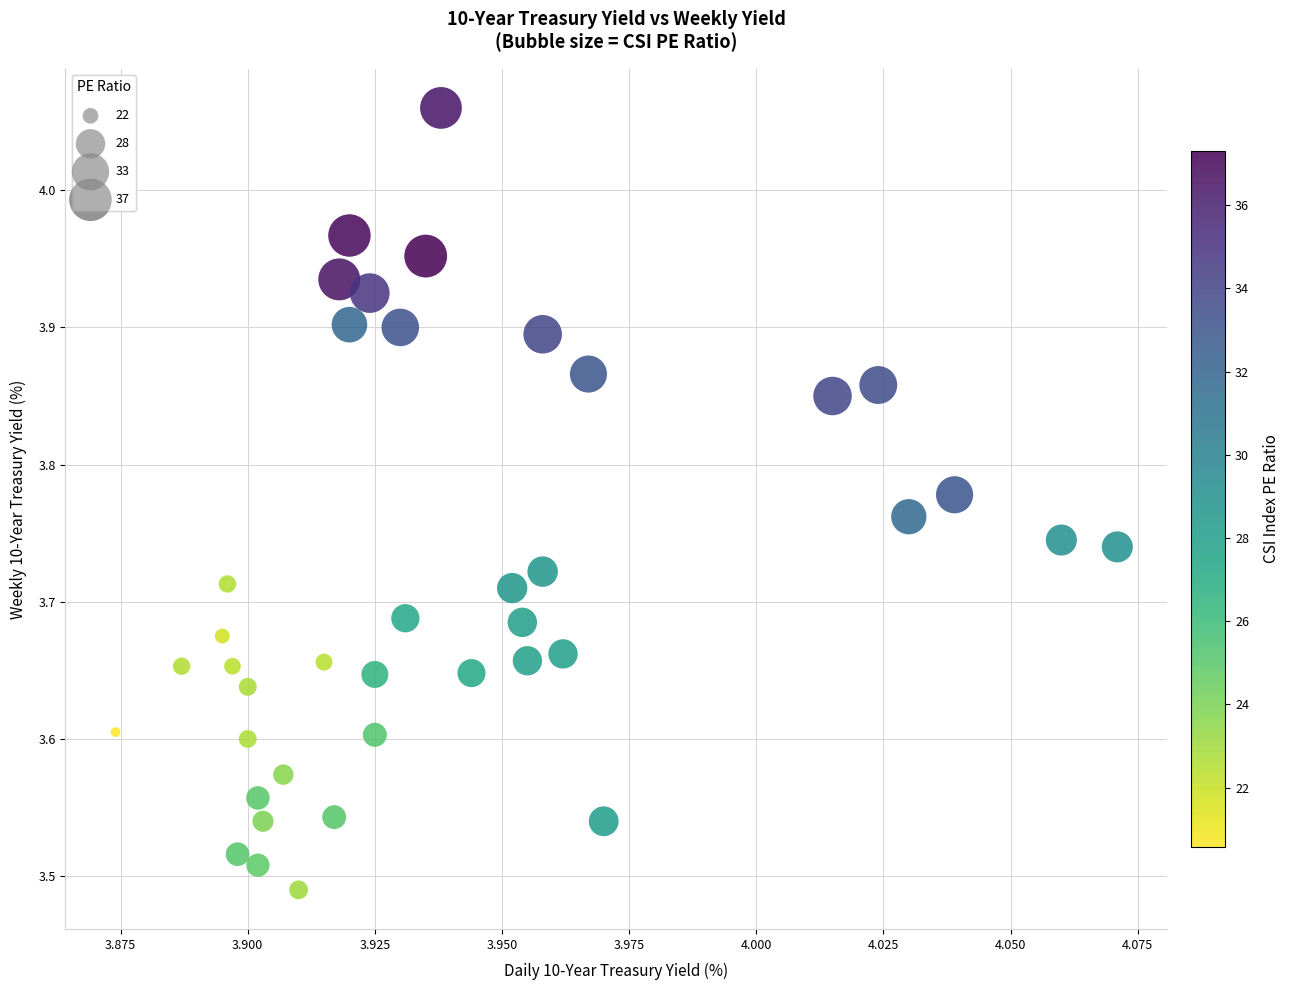

What is the range of Y values (max minus min)?

0.6